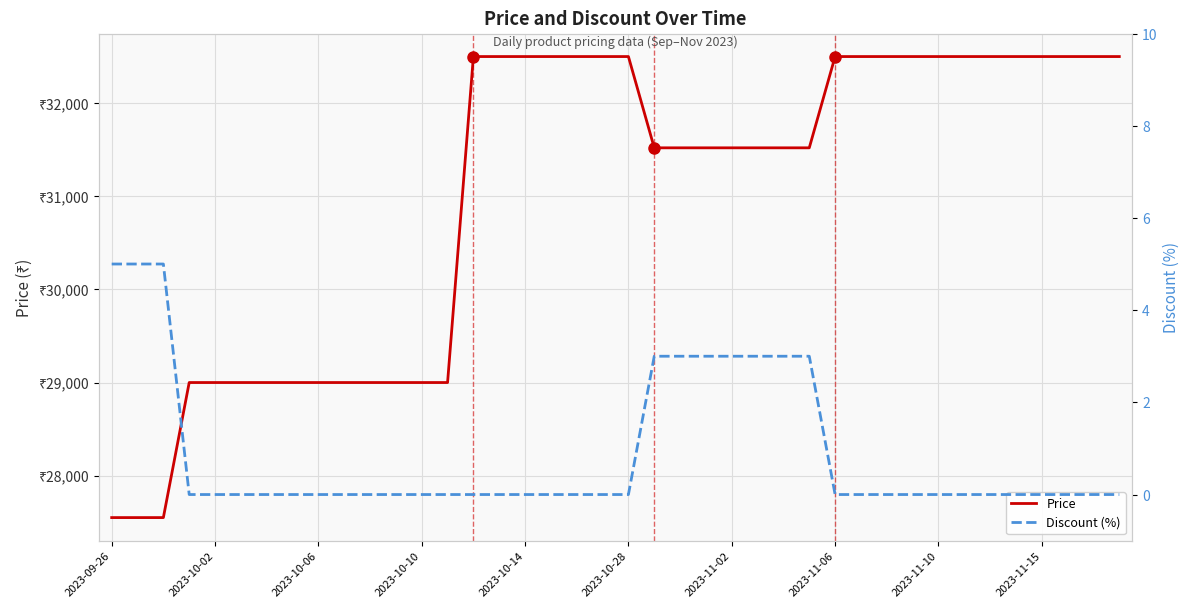

True or false: Discount (%) and Price cross at least once.

False